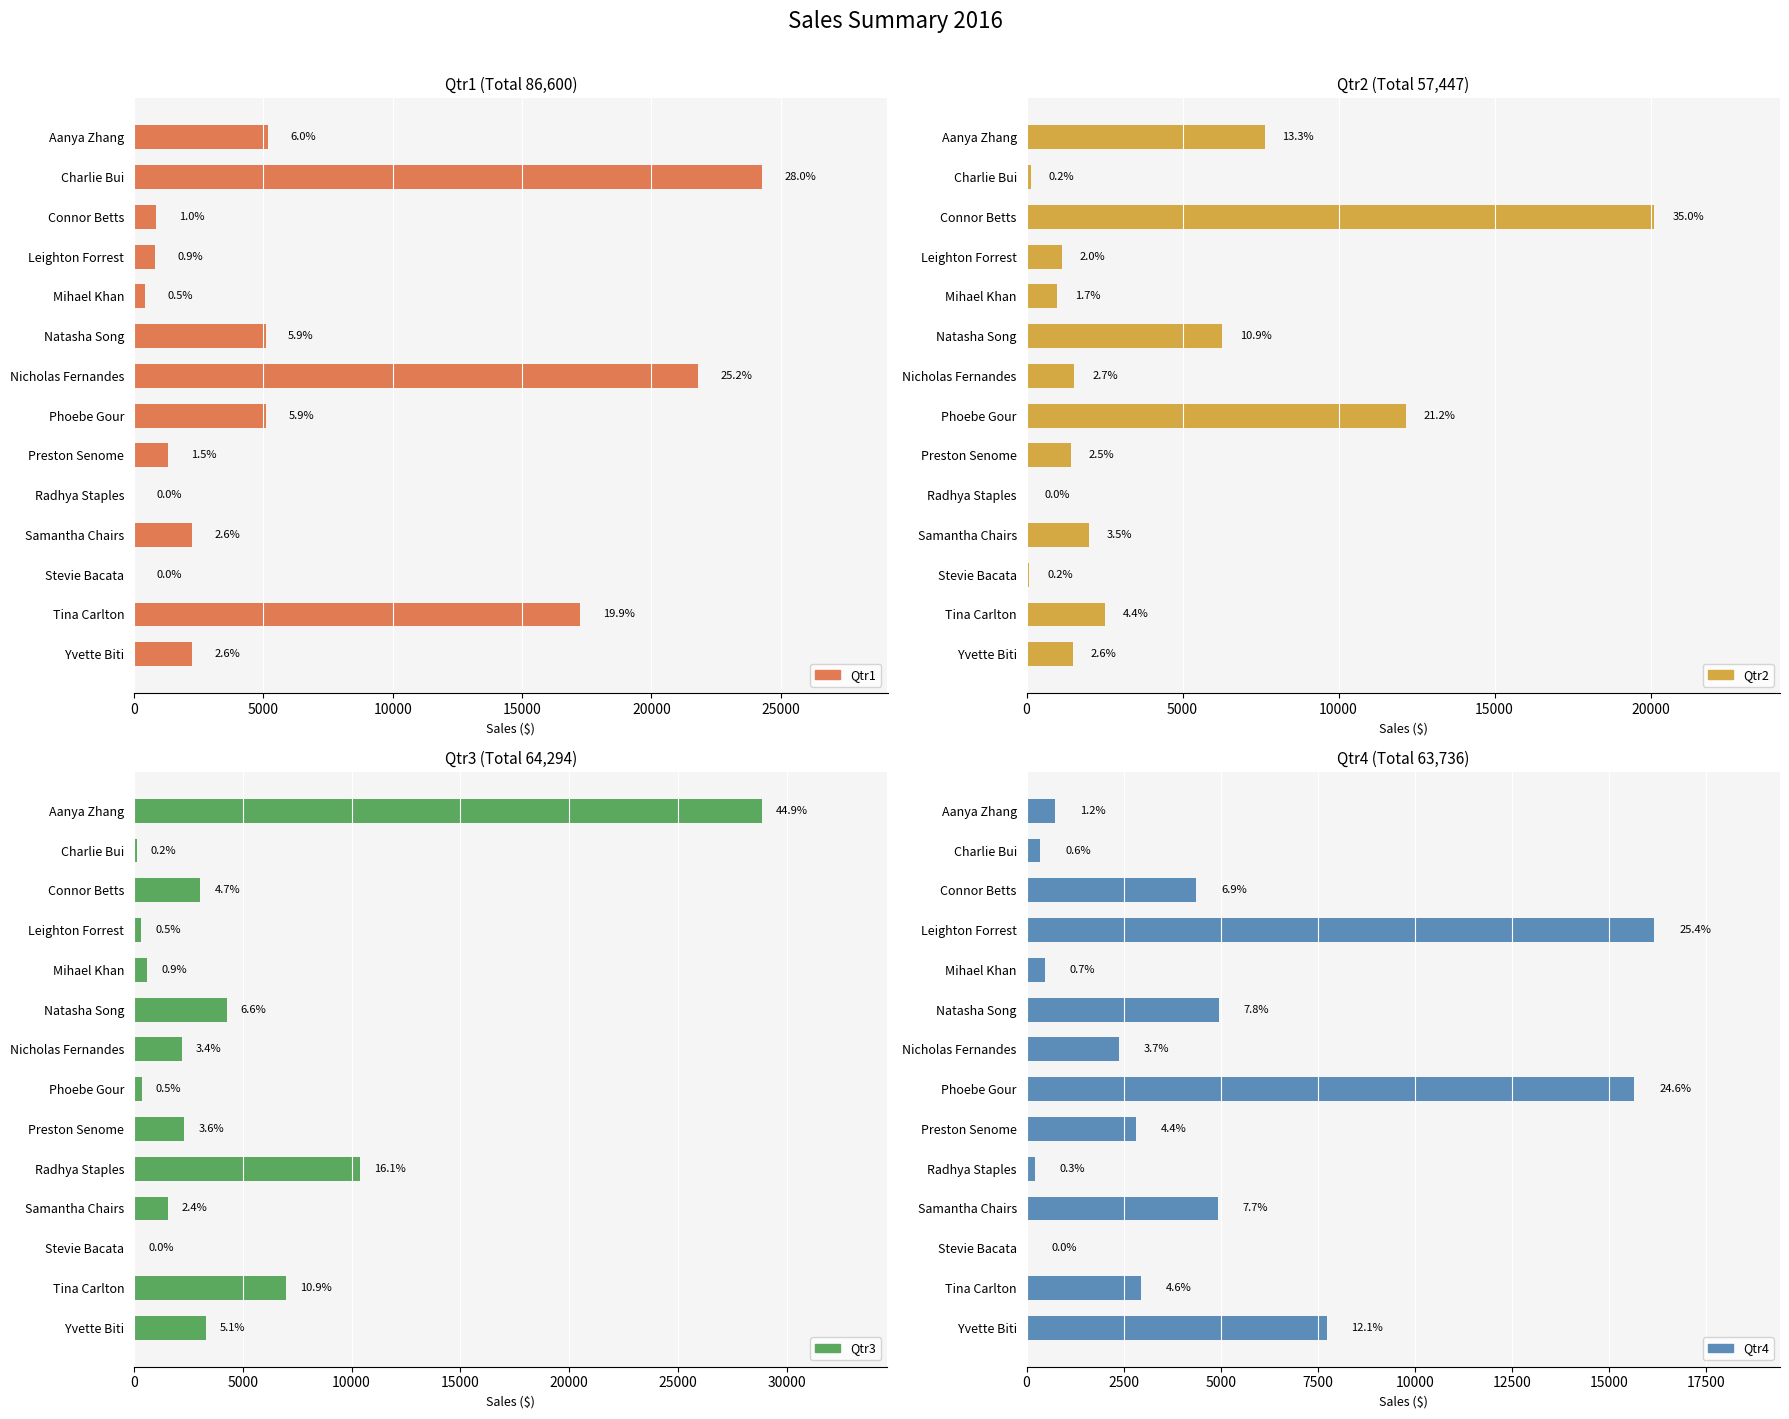

What is the difference between the maximum and second lowest values in the Qtr4 series?

15963.0